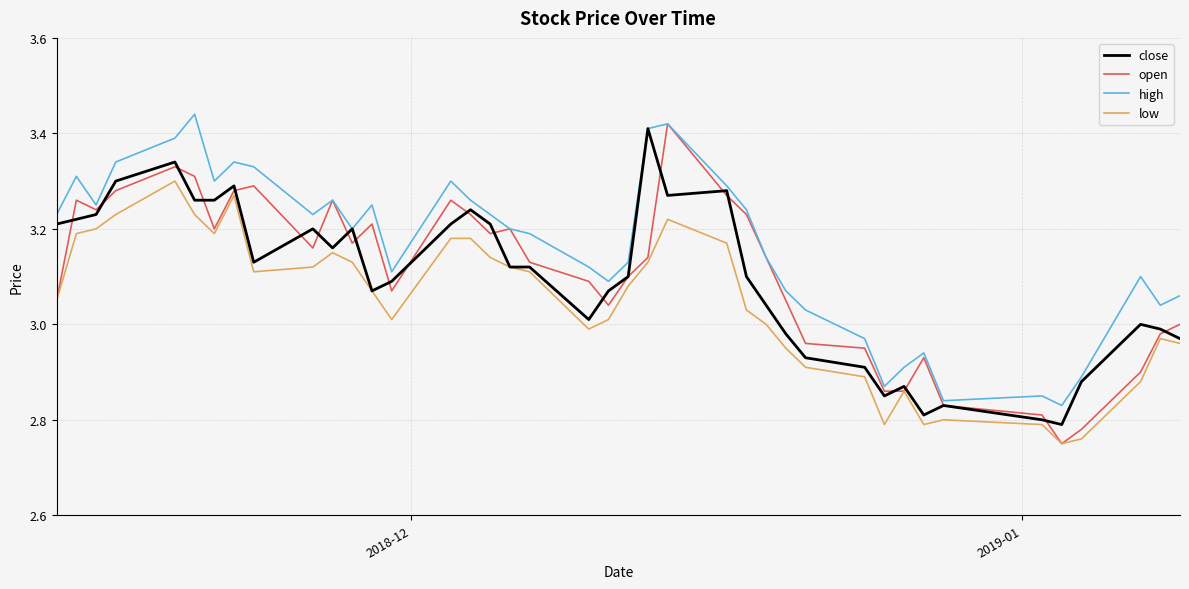

True or false: low and high intersect in this chart.

False